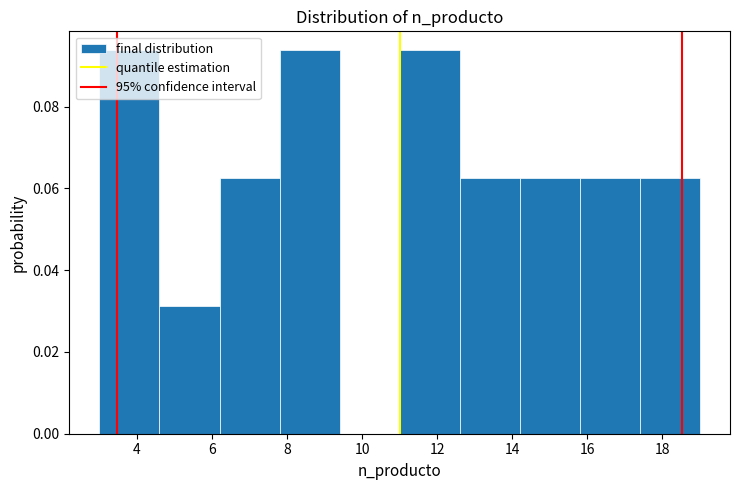

Reading left to right, list every bar in this chart as the range it spans on the x-axis followed by its height. The values are not printed on the chart, so give them approximately, as read against the axis.

3.0 to 4.6: 0.094
4.6 to 6.2: 0.032
6.2 to 7.8: 0.062
7.8 to 9.4: 0.094
9.4 to 11.0: 0
11.0 to 12.6: 0.094
12.6 to 14.2: 0.062
14.2 to 15.8: 0.062
15.8 to 17.4: 0.062
17.4 to 19.0: 0.062